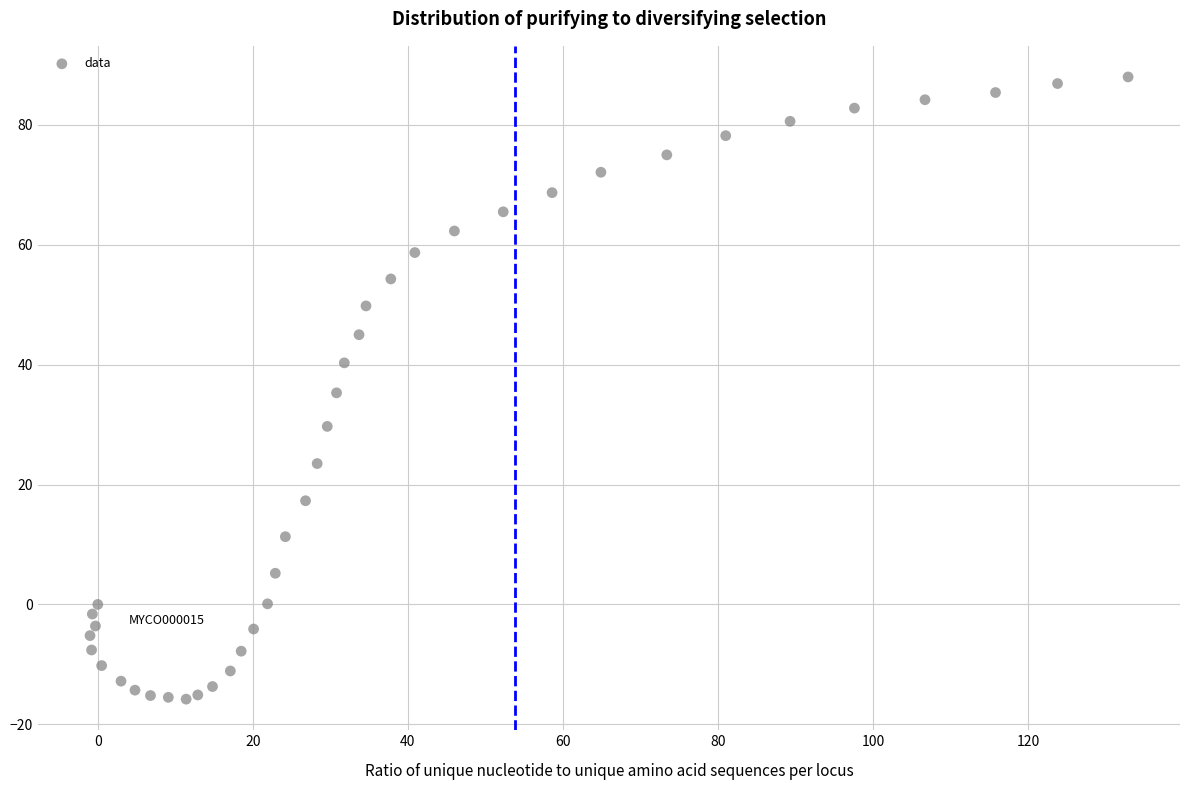

What is the range of X values (max minus min)?

133.9